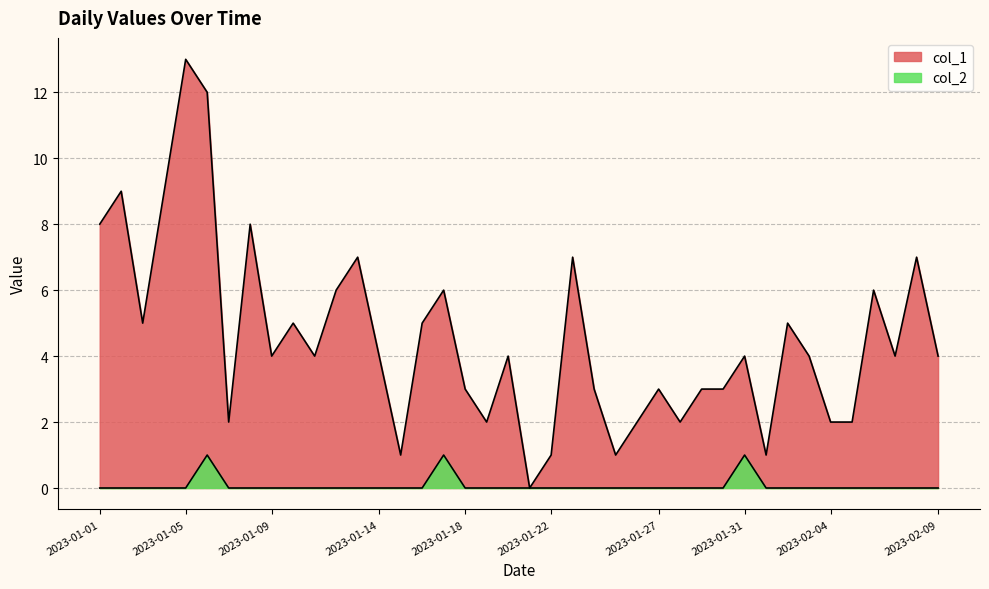

At which label does col_1 reach its minimum?

2023-01-21